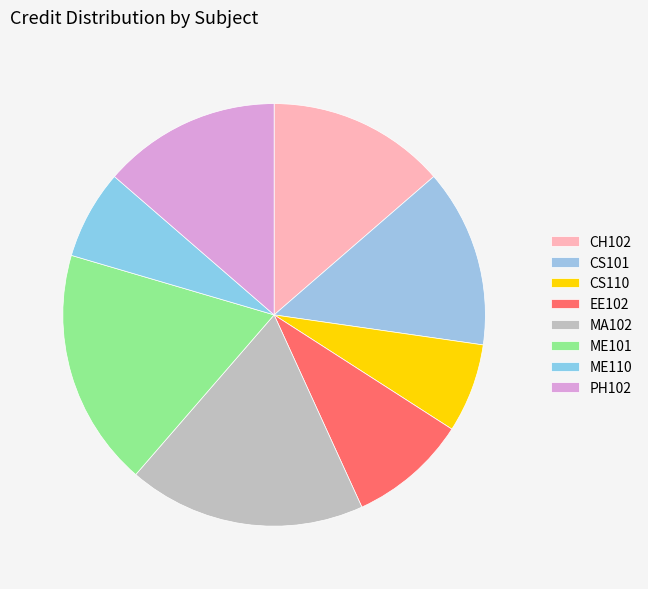

What is the change in value from MA102 to PH102?

-2